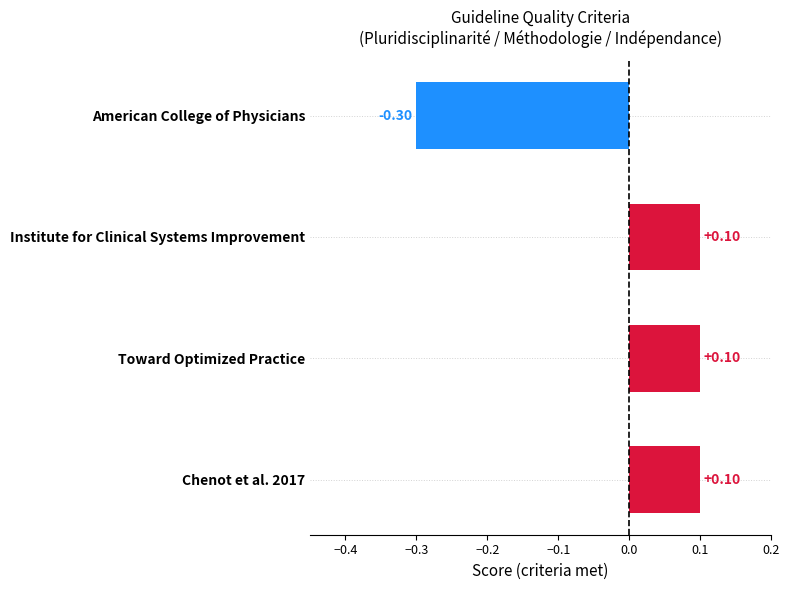

What is the difference between the second highest and minimum values?

0.4